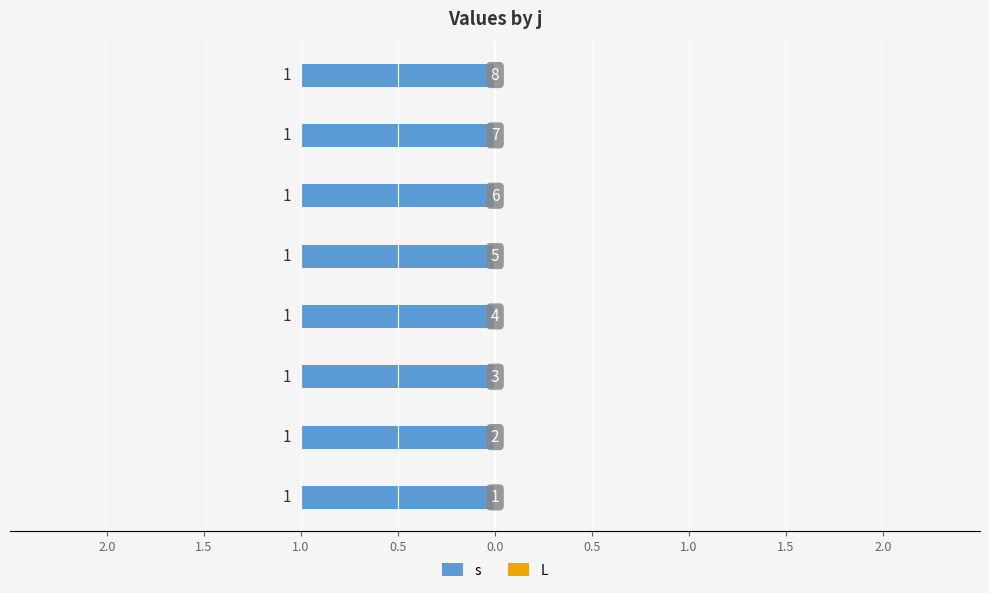

Are the bars horizontal?

Yes